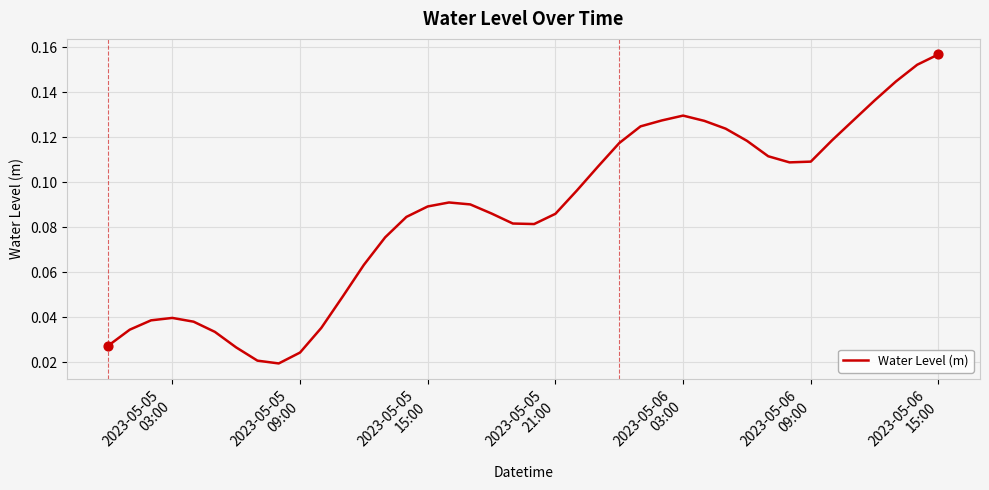

How many lines are shown in the chart?

1